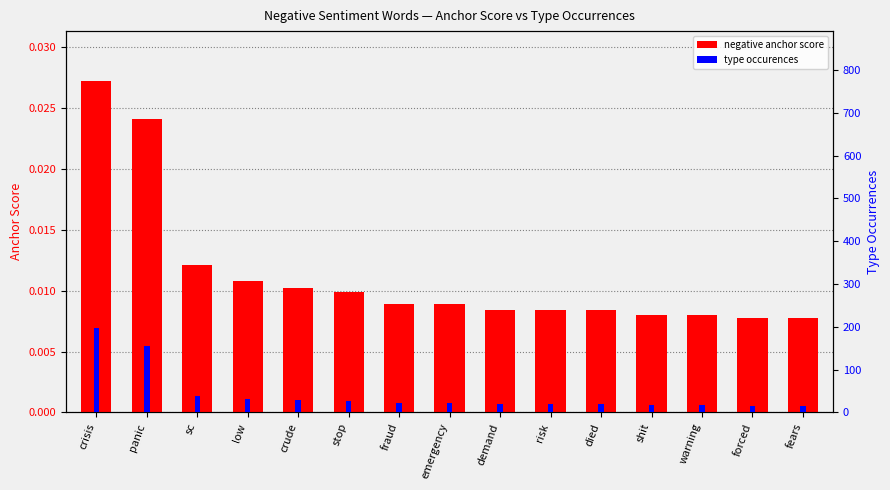

Between sc and died, which is larger?

sc